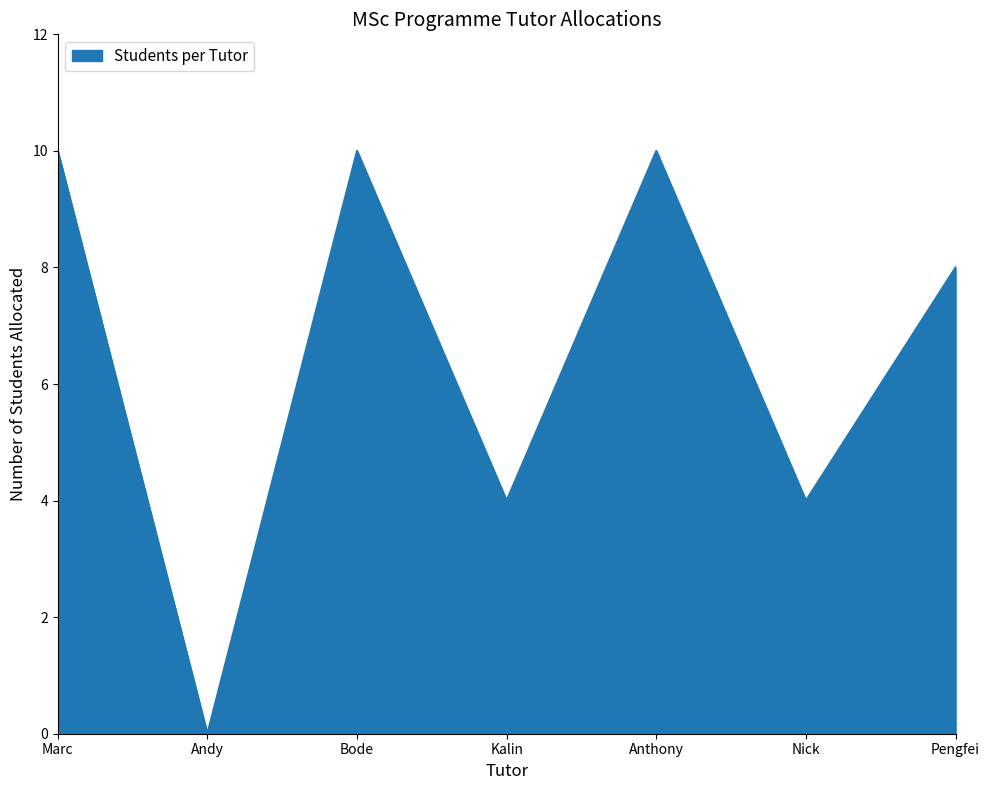

How many distinct data groups are displayed?

1